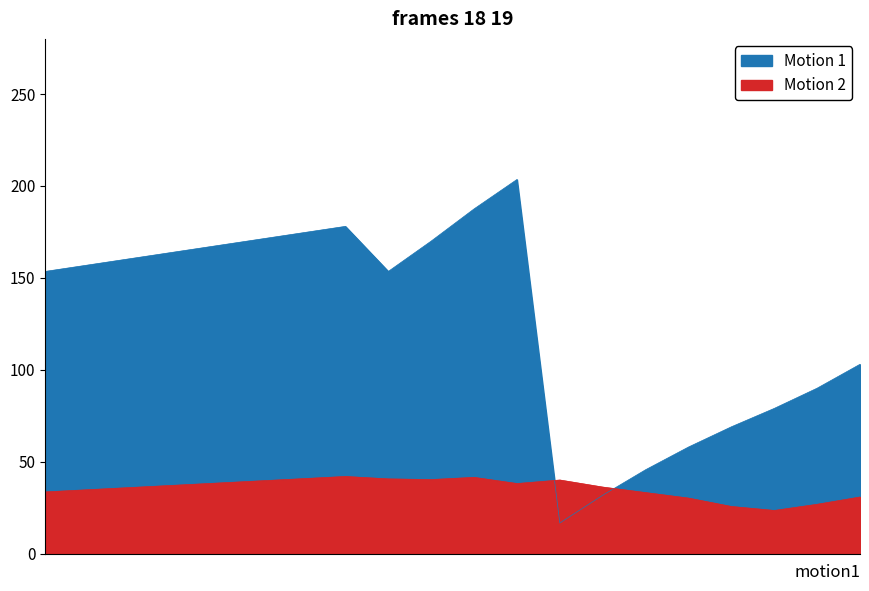

How many categories are shown in the chart?

20